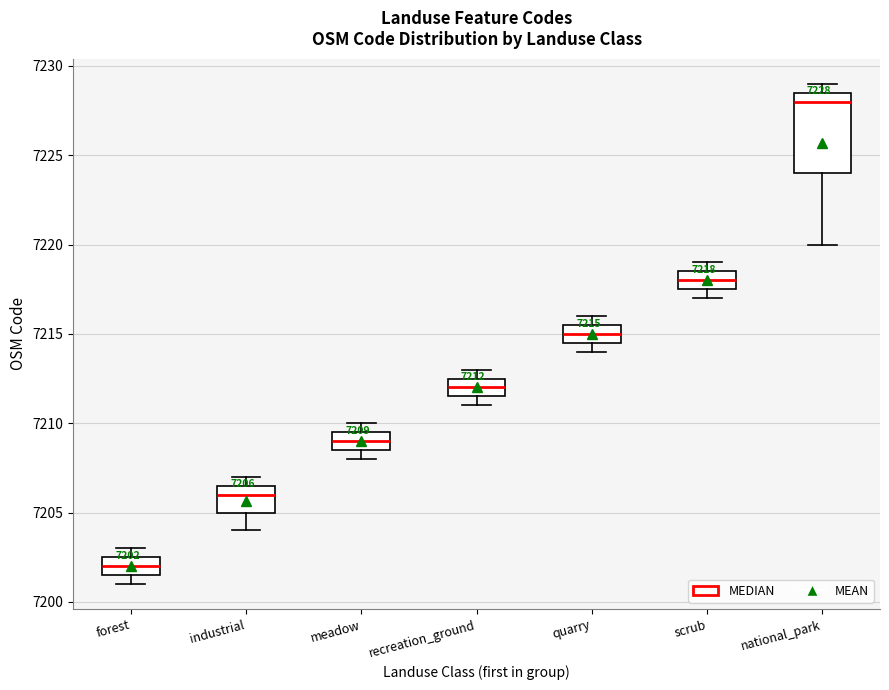

Which box's median line is the highest?

national_park